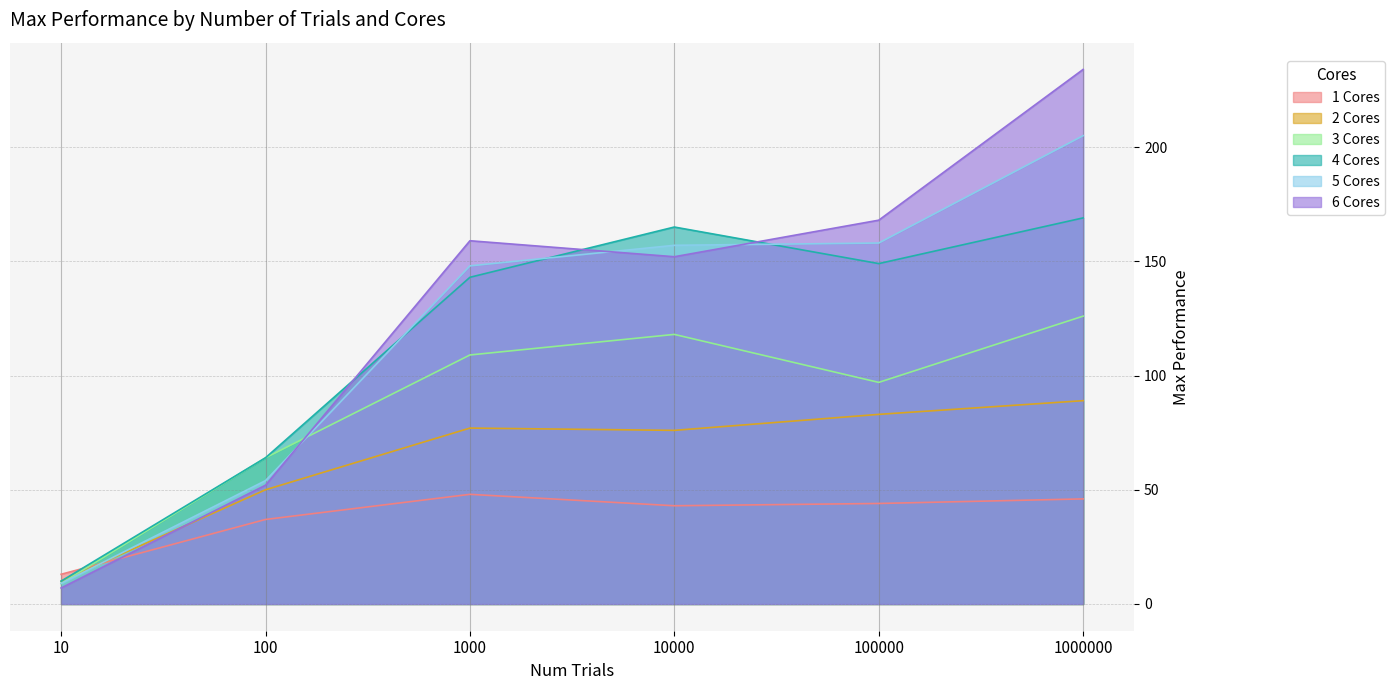

Reading left to right, transcribe all the data shown in this chart.

1 Cores: 10=13	100=37	1000=48	10000=43	100000=44	1000000=46
2 Cores: 10=10	100=50	1000=77	10000=76	100000=83	1000000=89
3 Cores: 10=9	100=64	1000=109	10000=118	100000=97	1000000=126
4 Cores: 10=10	100=64	1000=143	10000=165	100000=149	1000000=169
5 Cores: 10=9	100=54	1000=148	10000=157	100000=158	1000000=205
6 Cores: 10=7	100=52	1000=159	10000=152	100000=168	1000000=234